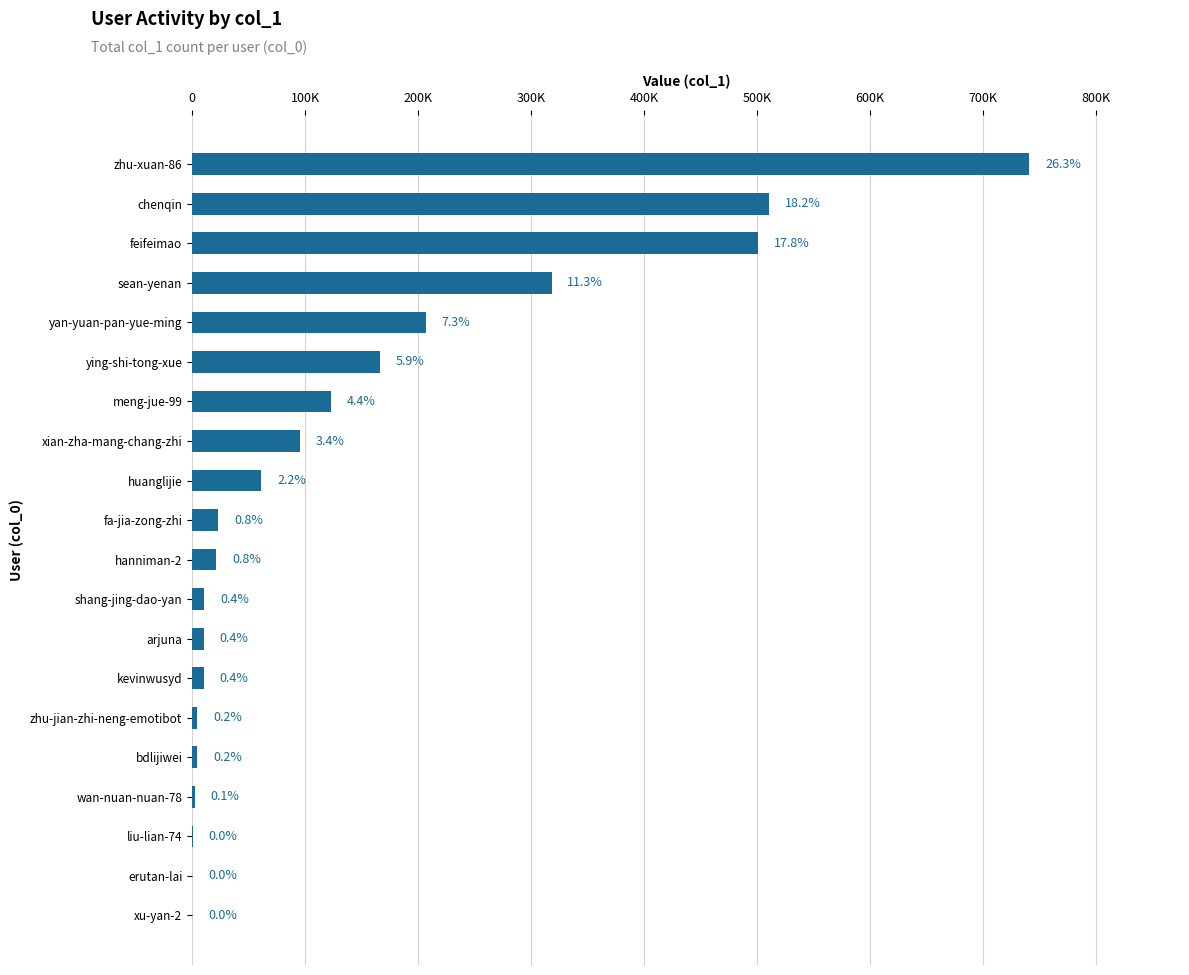

Are the bars horizontal?

Yes